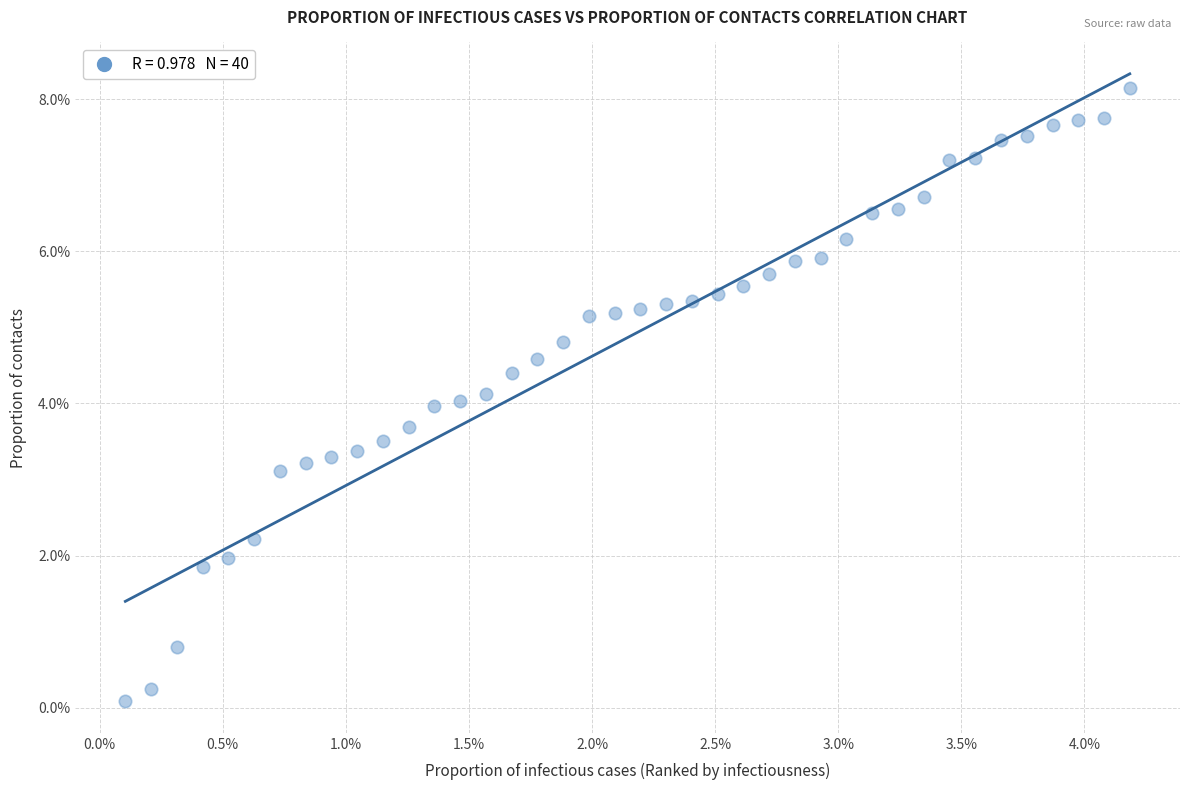

What is the range of X values (max minus min)?

4.1